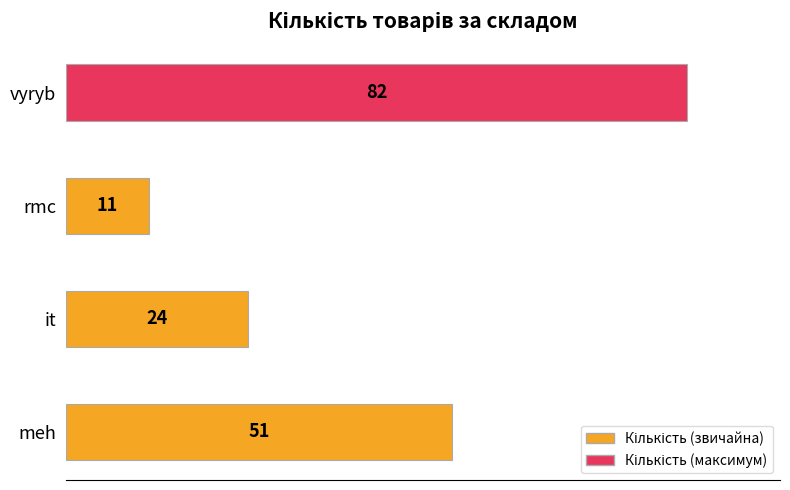

Count the values in the range 24 to 82.

3